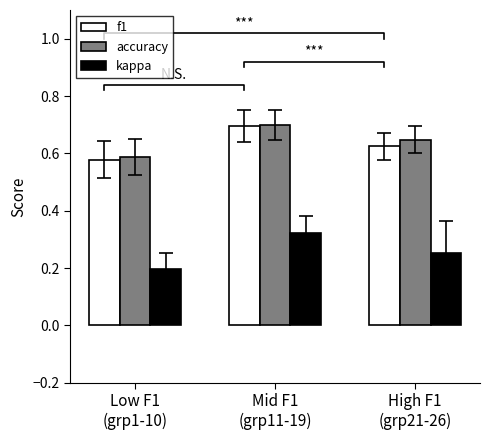

Which series changed the most between Mid F1
(grp11-19) and High F1
(grp21-26)?

f1